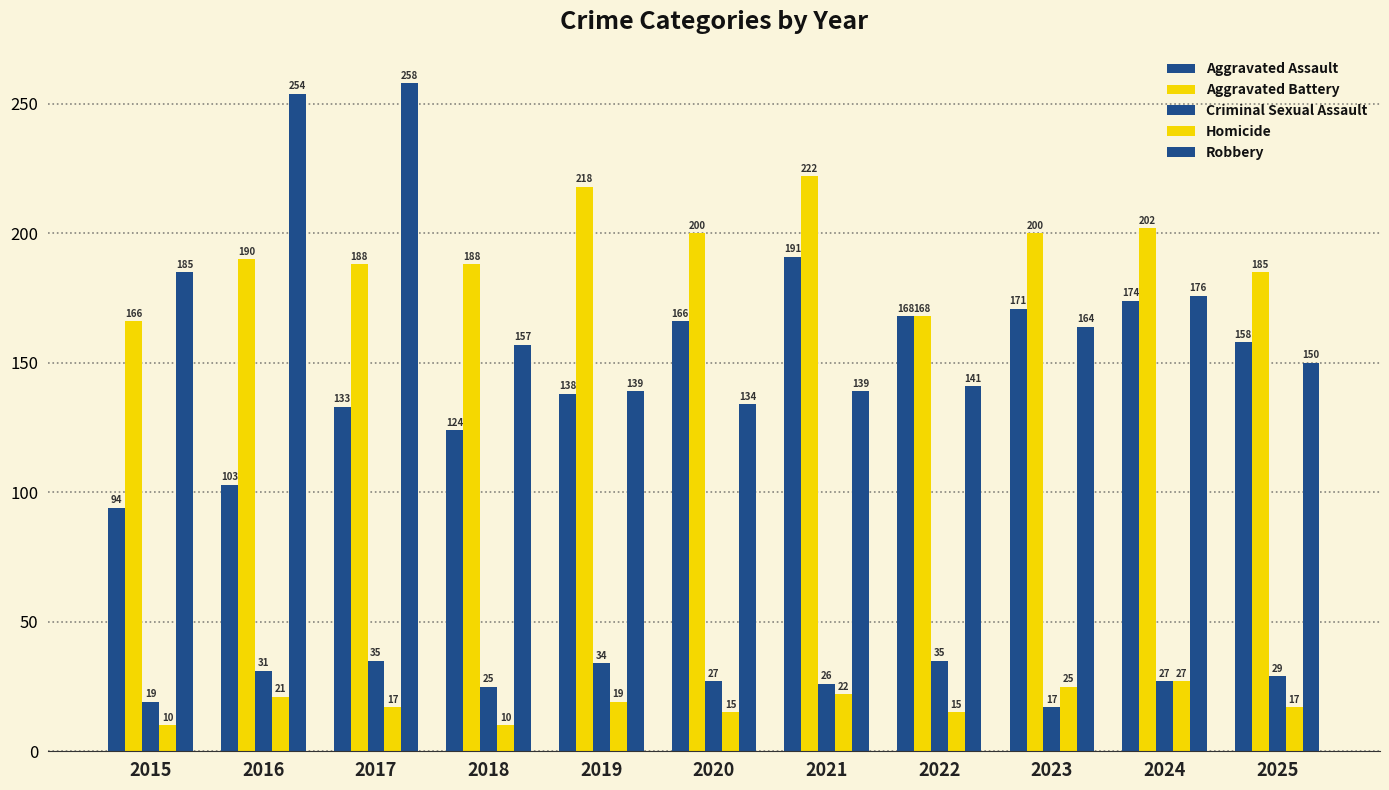

Does the chart contain any negative values?

No